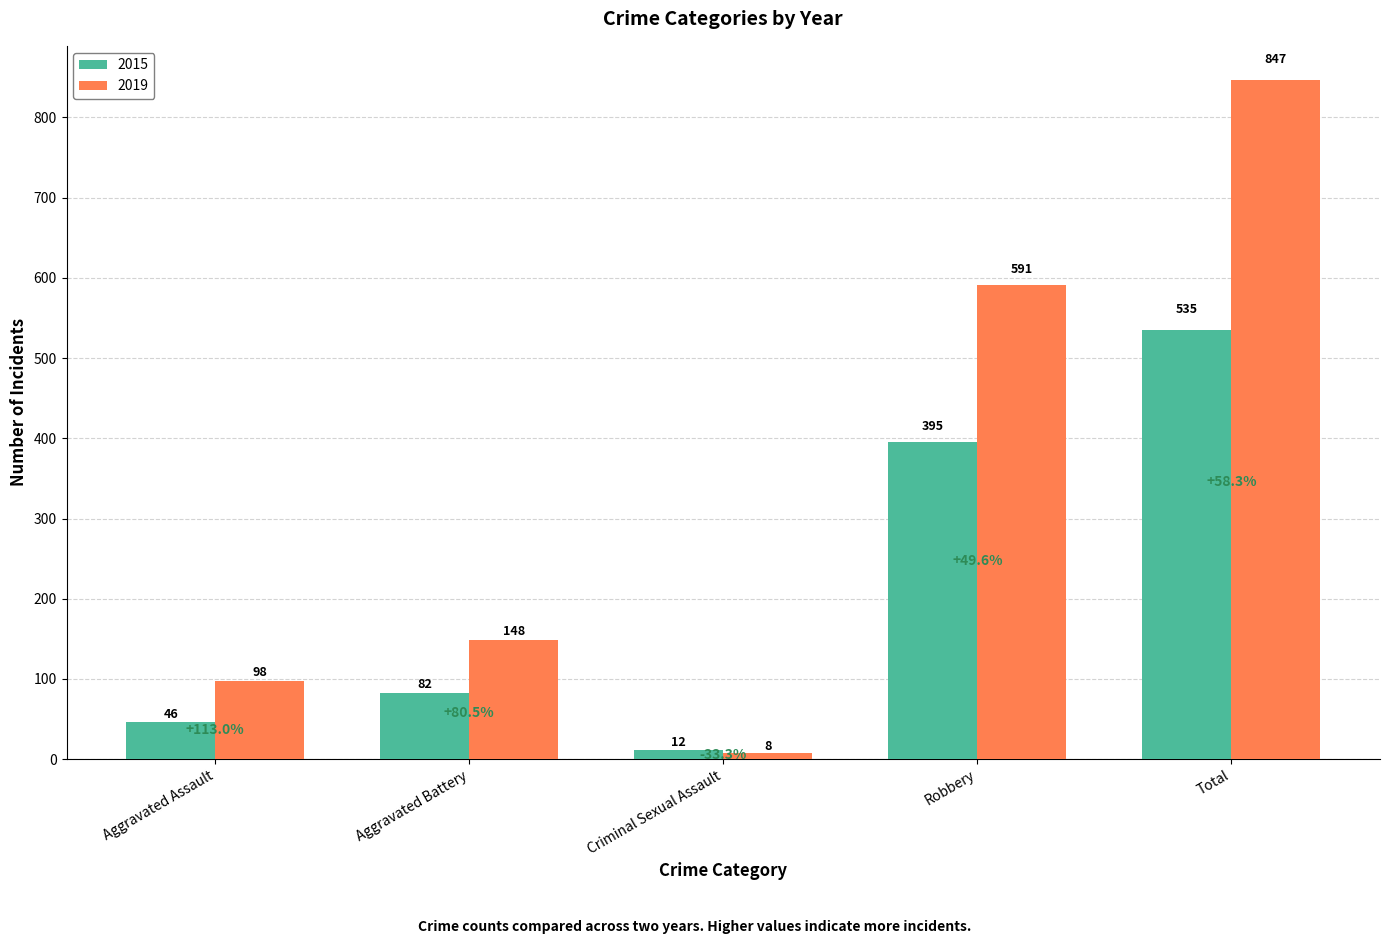

What position from the left is Criminal Sexual Assault?

3